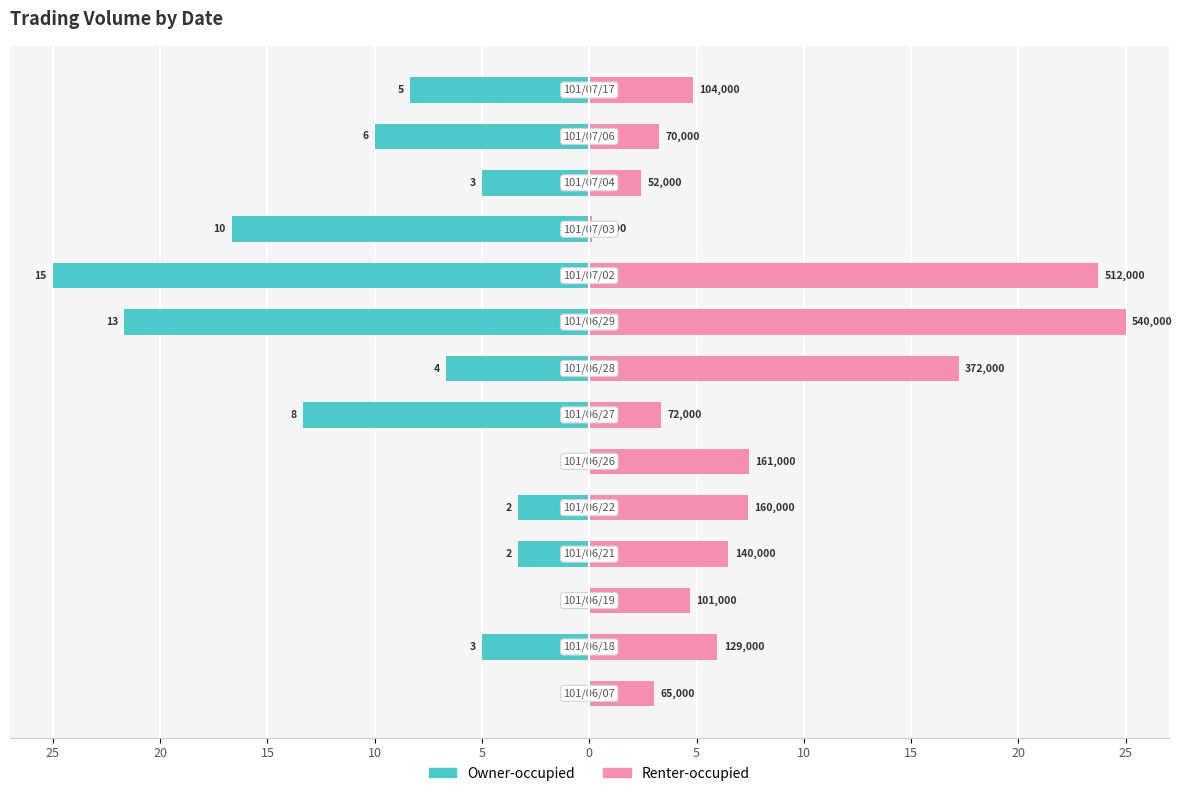

How many bars are there in total?

28